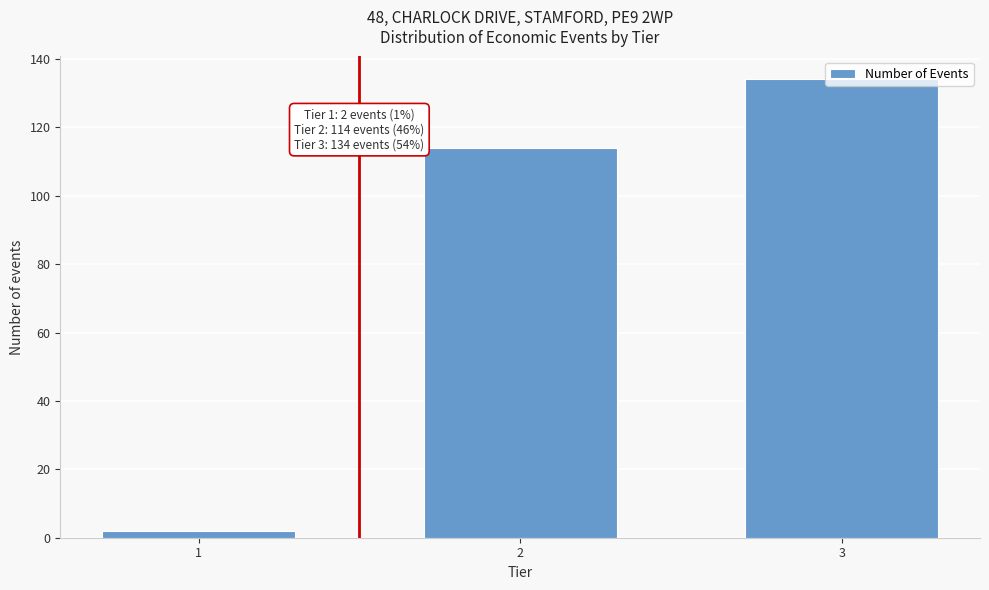

True or false: the data shows 134 at 3.

True